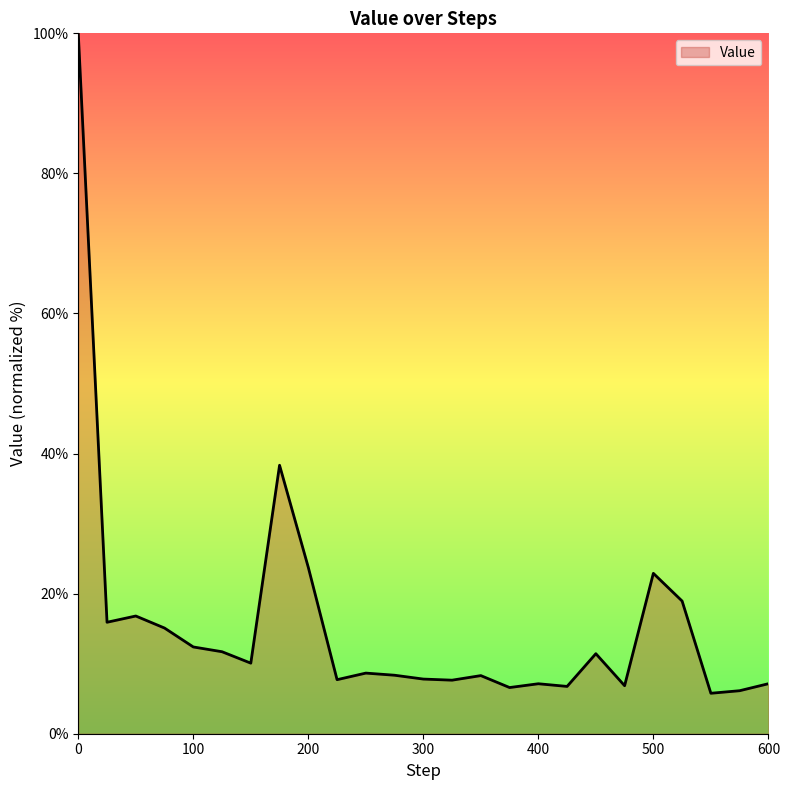

What is the difference between the maximum and minimum values?

94.2